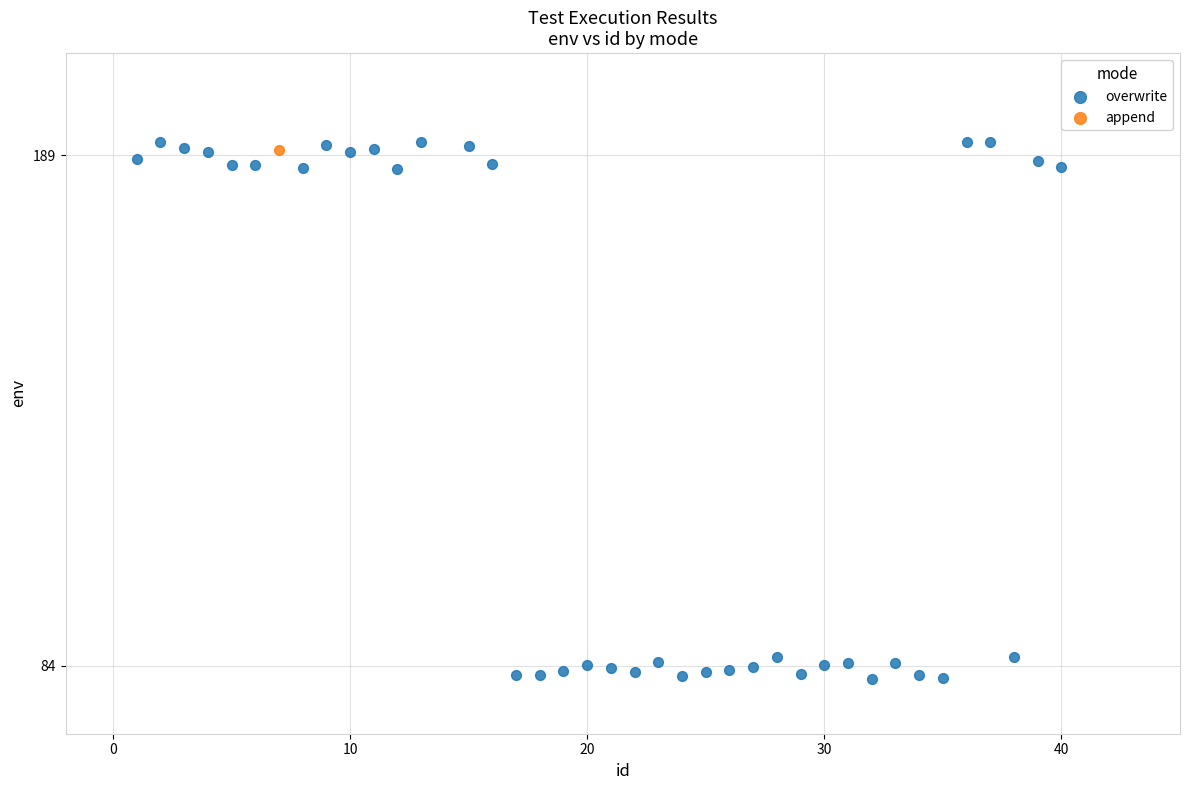

What are all the series names shown in the legend?

overwrite, append